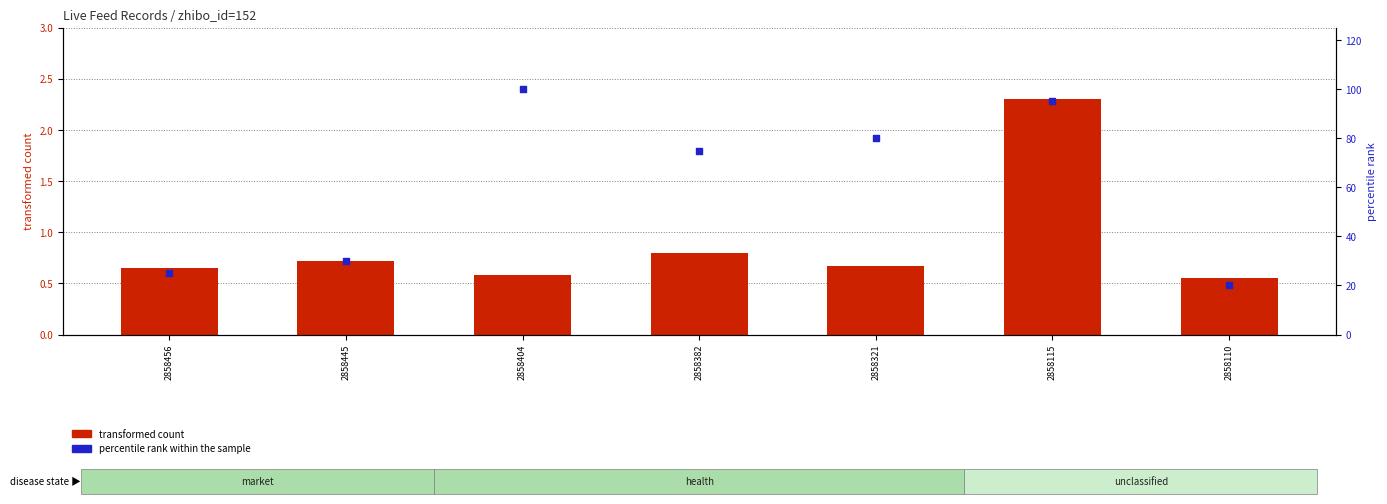

Is the value of percentile rank within the sample at 2858456 greater than the value of transformed count at 2858445?

Yes